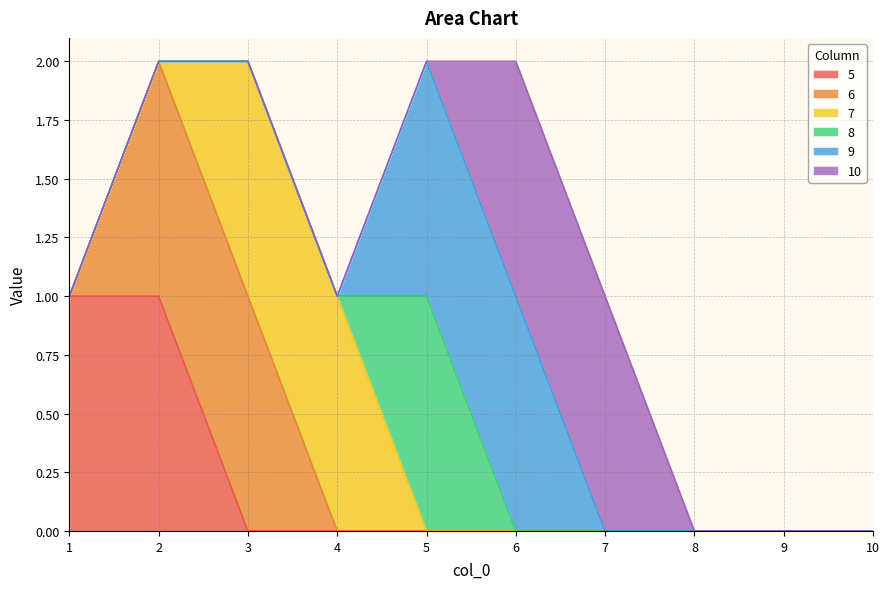

What is the highest value of the 8 series?

1